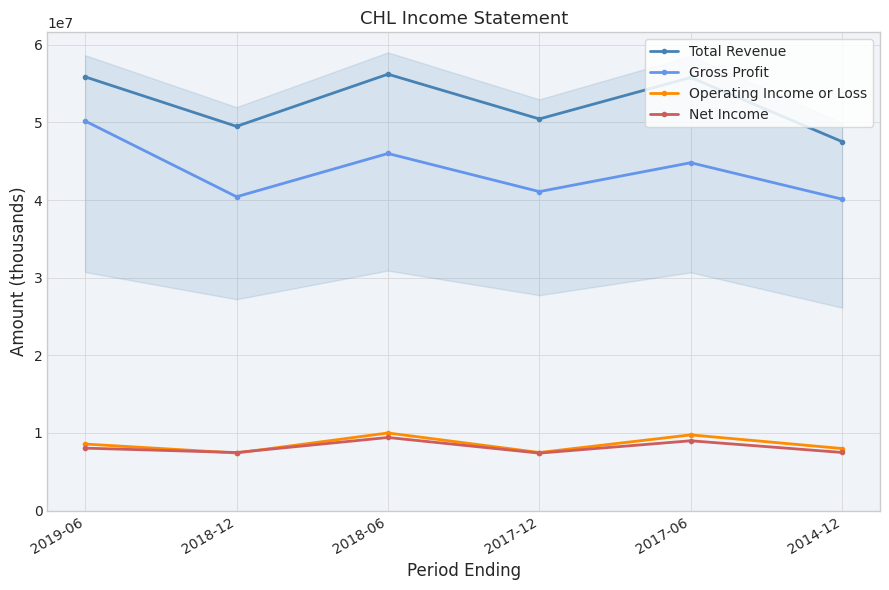

How many data points in Operating Income or Loss are above 8573600?

2